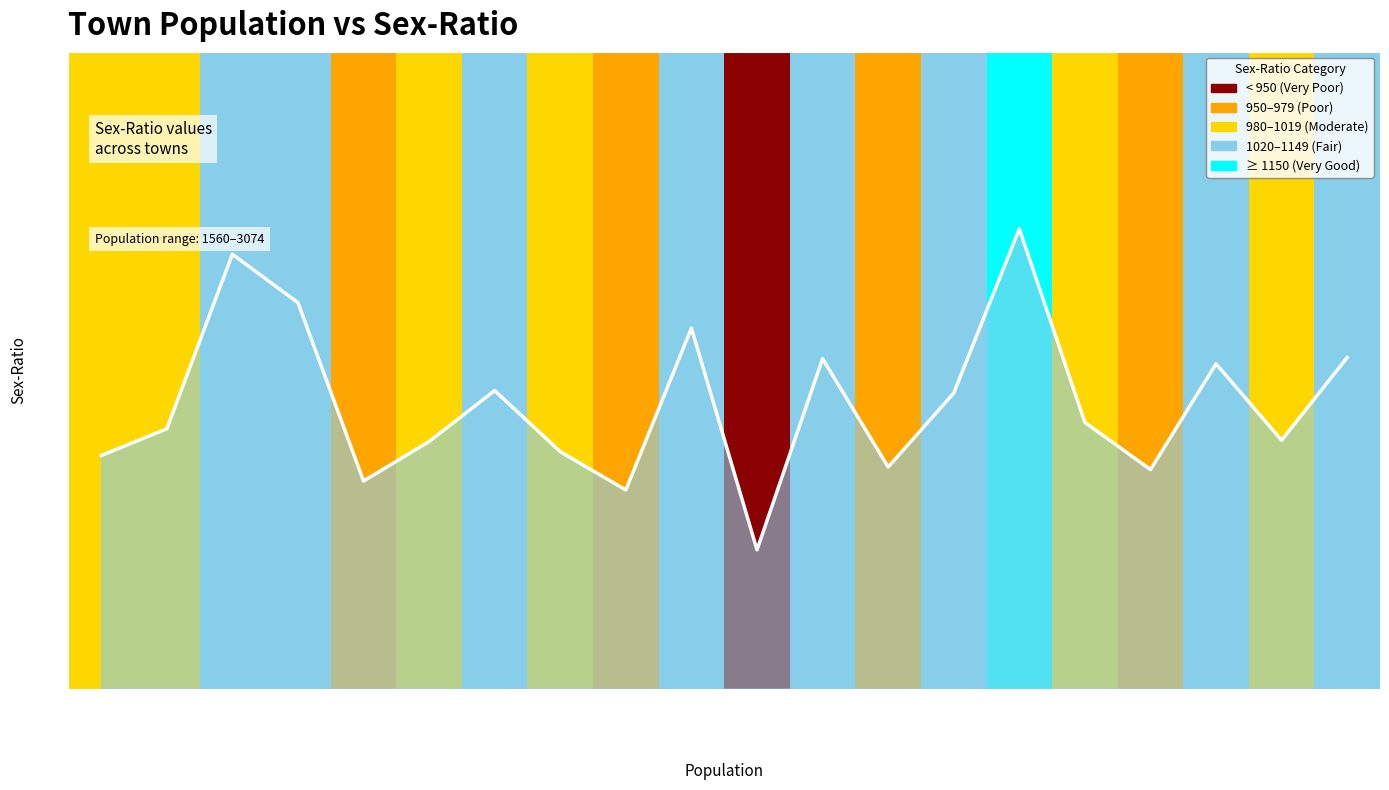

Reading right to left, what are all the values shown in this chart?

1060	995	1055	972	1009	1161	1032	974	1059	909	1083	956	986	1034	994	963	1103	1141	1004	983